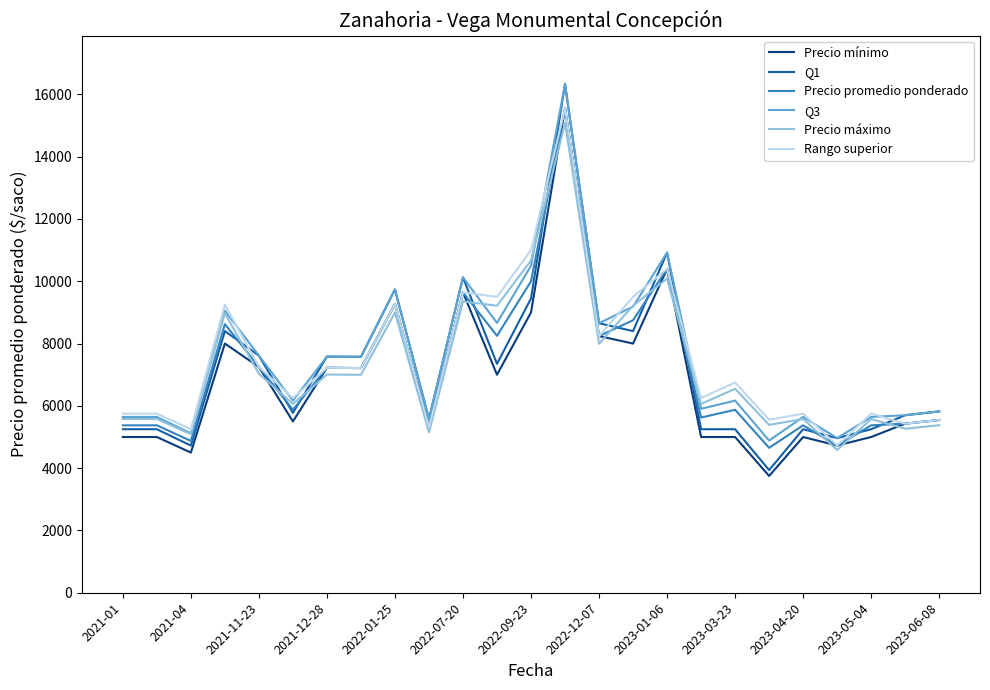

Which series has the largest range (max minus min)?

Q1